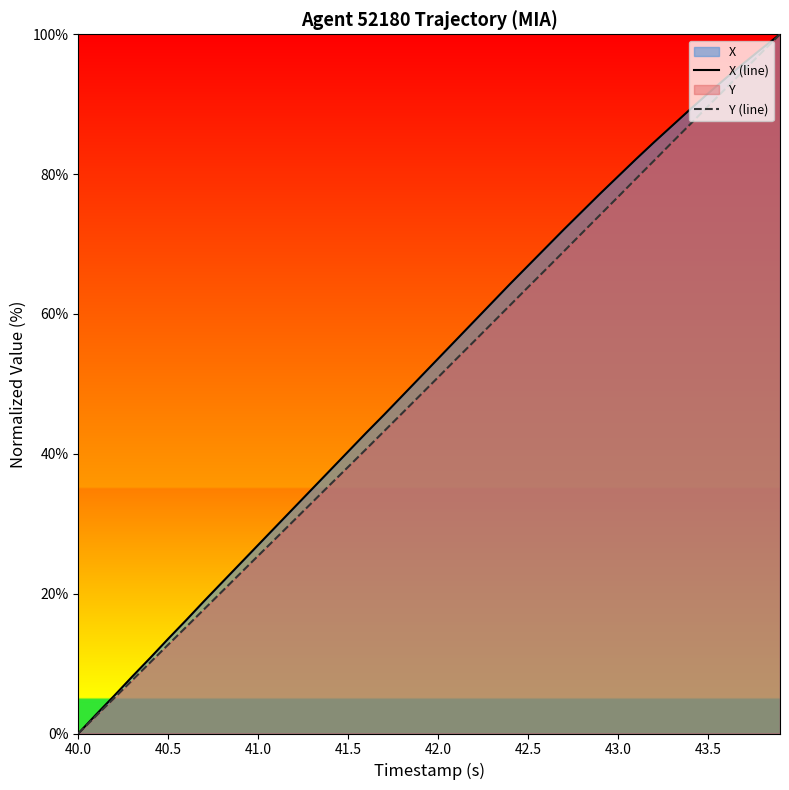

At how many categories does at least one series exceed 64?

16